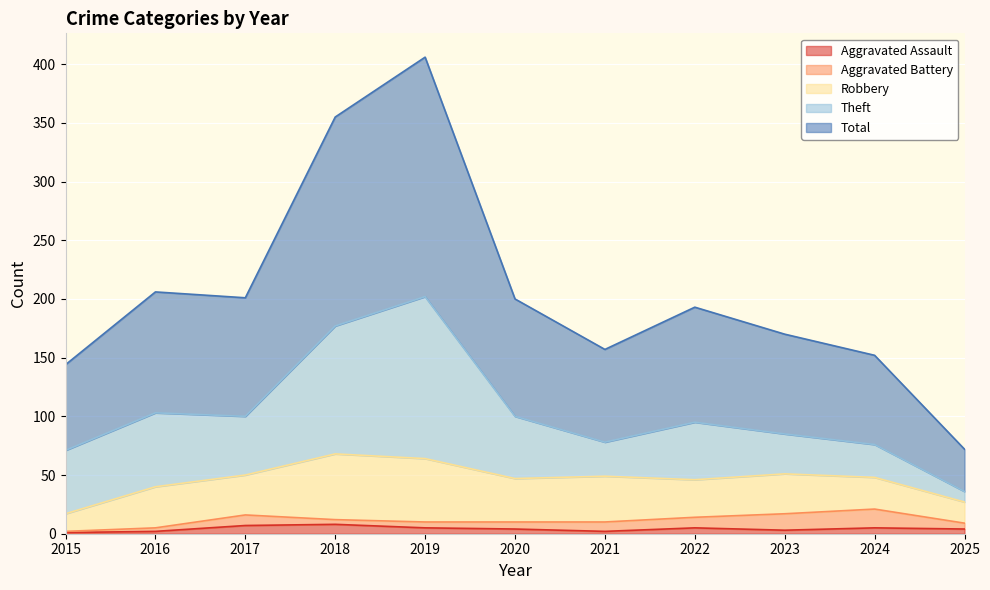

At which label is Theft closest to 73?

2016